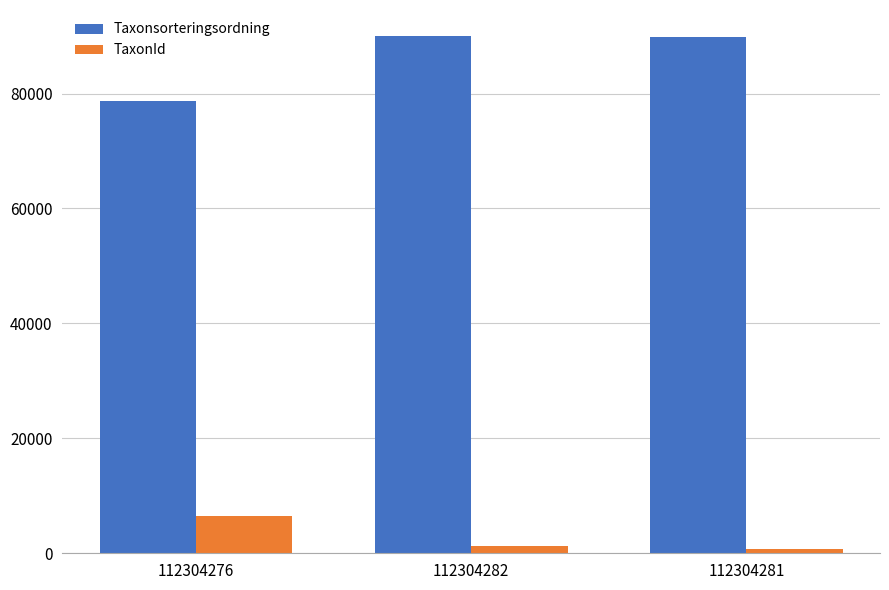

What is the total value across all series at 112304281?

90533